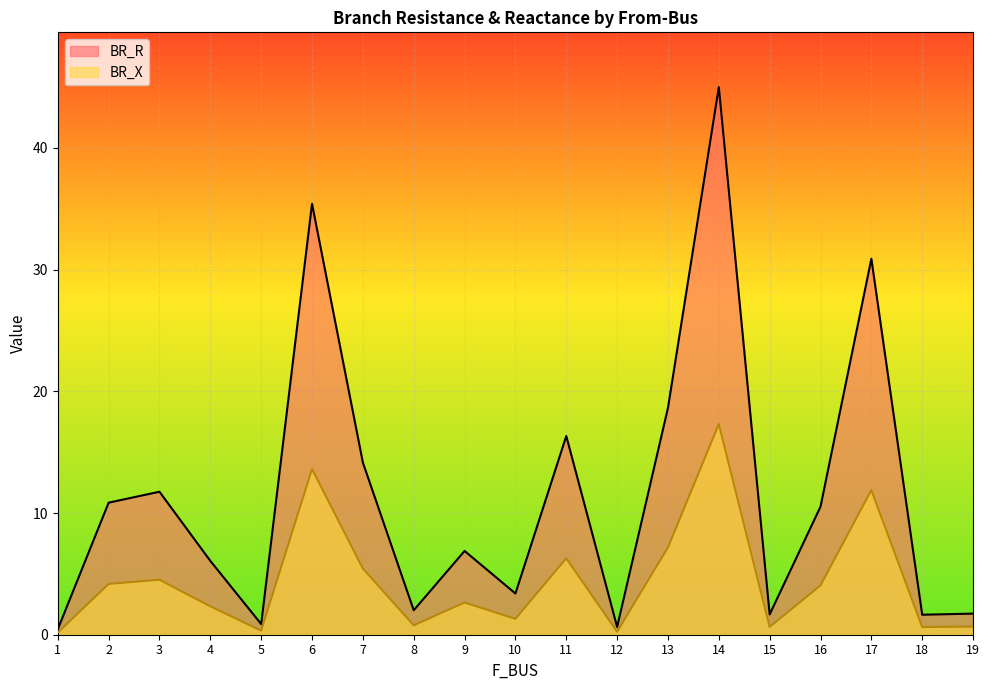

Between 10 and 19, which series saw the biggest shift?

BR_R